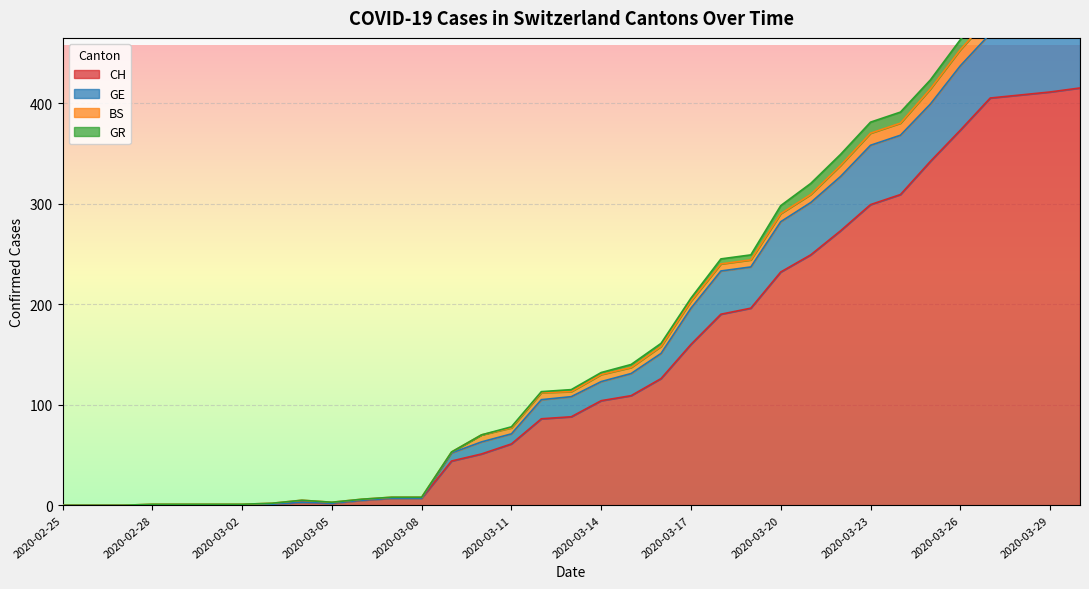

What is the sum of the GE values at 2020-02-27 and 2020-03-05?

3